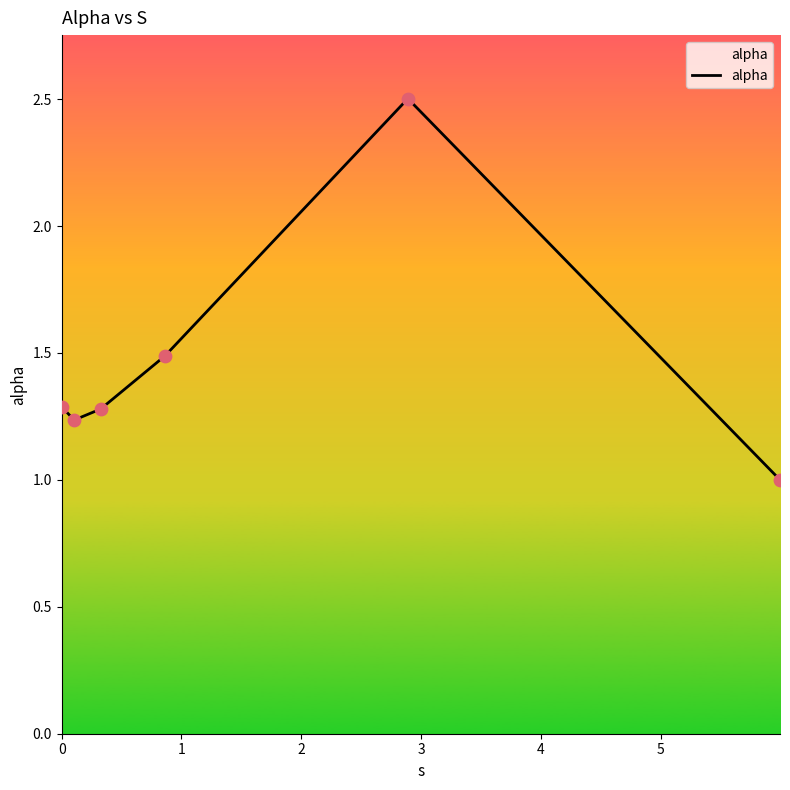

What is the sum of all values?

8.8